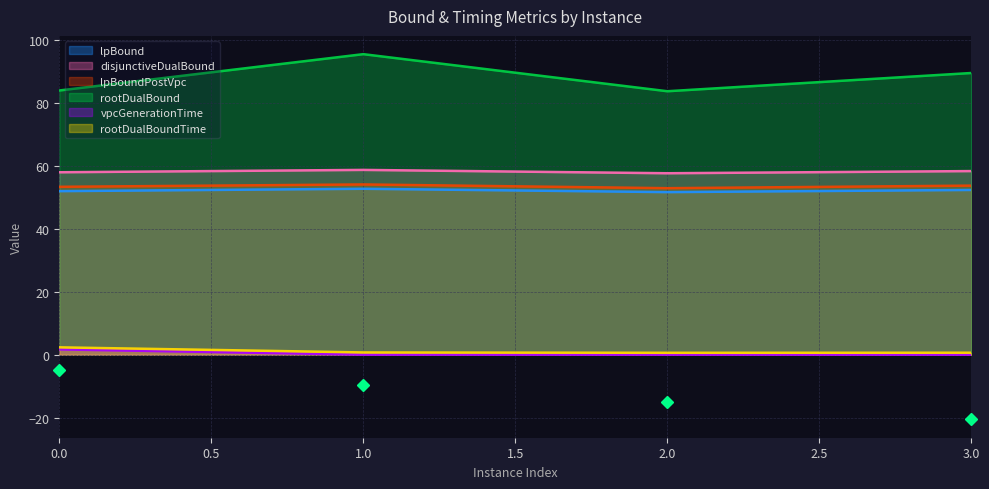

Is it true that vpcGenerationTime equals 0.0 at 2?

False